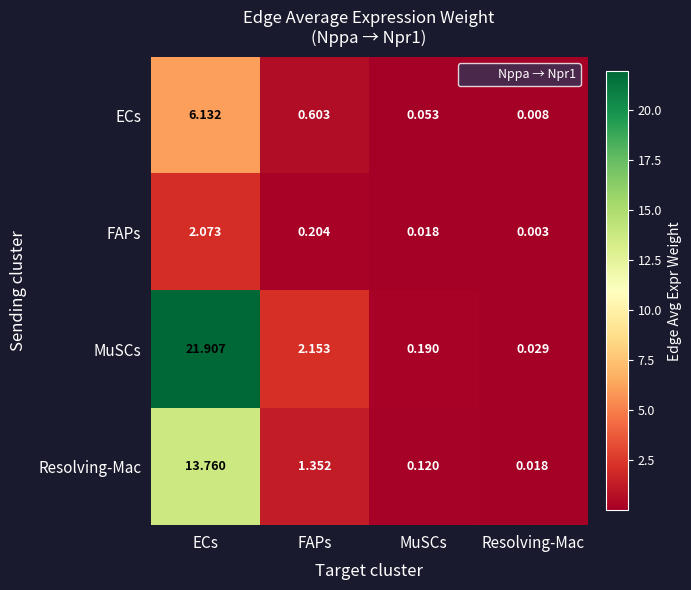

Which series changed the most between FAPs and Resolving-Mac?

MuSCs